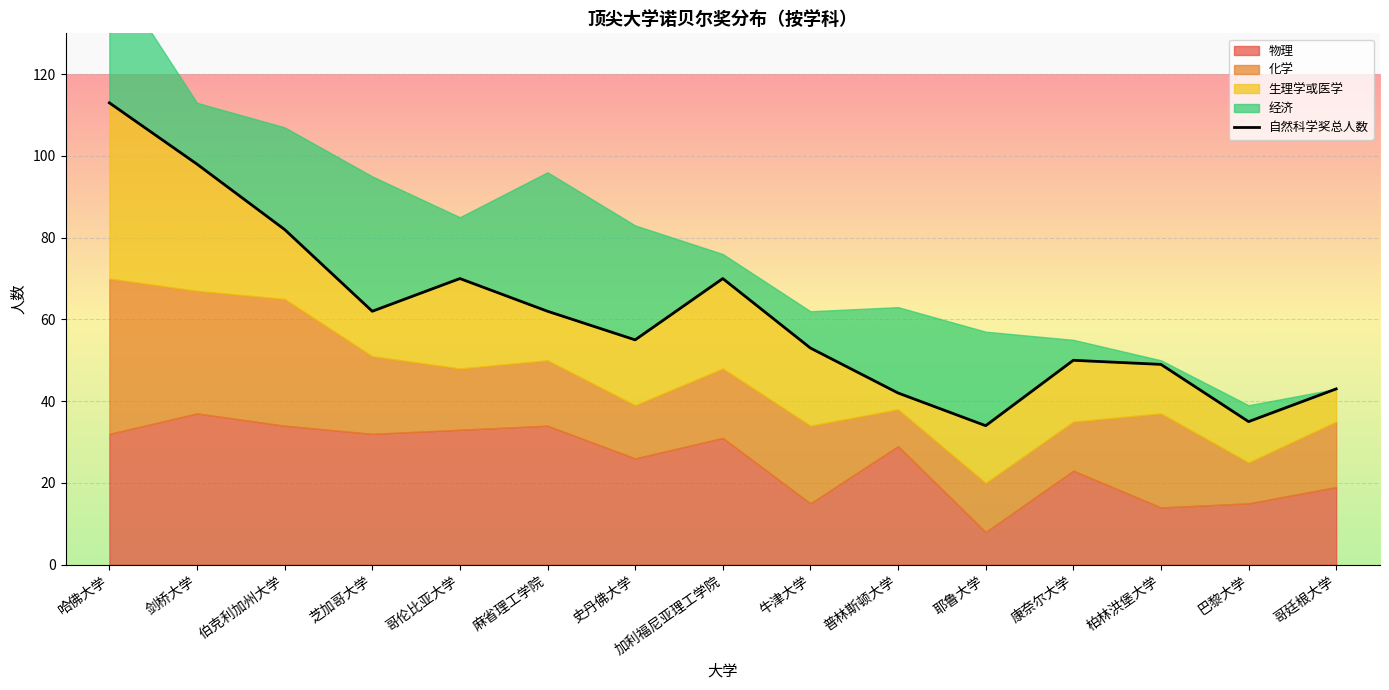

Rank the categories by value from lowest to highest.

耶鲁大学, 巴黎大学, 普林斯顿大学, 哥廷根大学, 柏林洪堡大学, 康奈尔大学, 牛津大学, 史丹佛大学, 芝加哥大学, 麻省理工学院, 哥伦比亚大学, 加利福尼亚理工学院, 伯克利加州大学, 剑桥大学, 哈佛大学